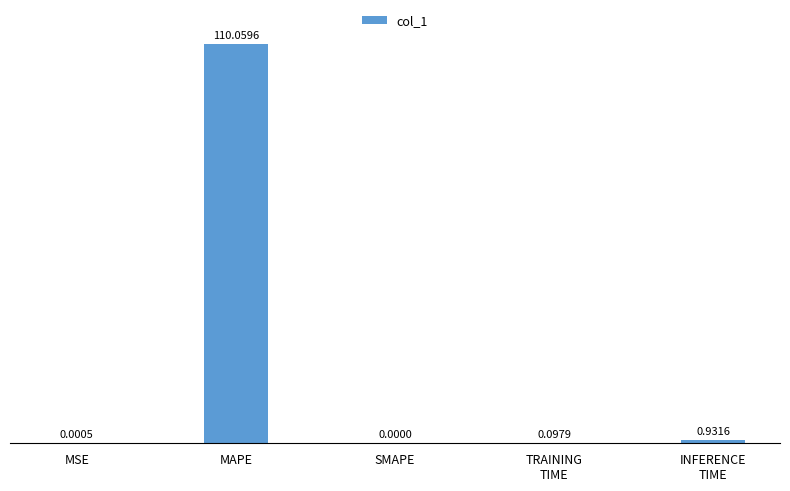

Which category has the highest value across all series?

MAPE